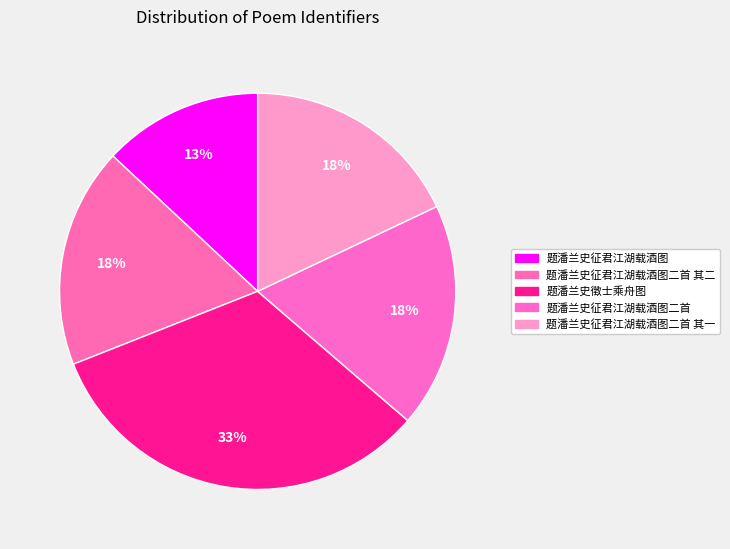

What percentage do 题潘兰史征君江湖载酒图二首 and 题潘兰史徵士乘舟图 together represent?

51.0%